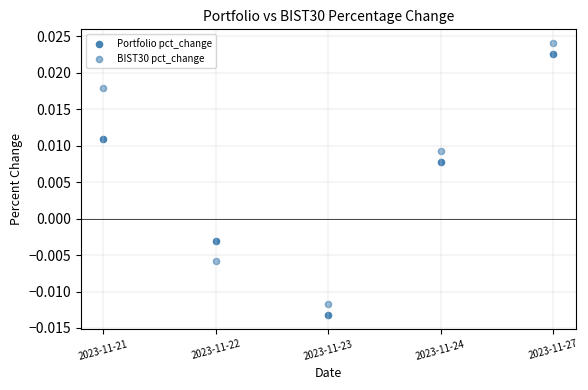

Which series contains the highest Y value?

BIST30 pct_change